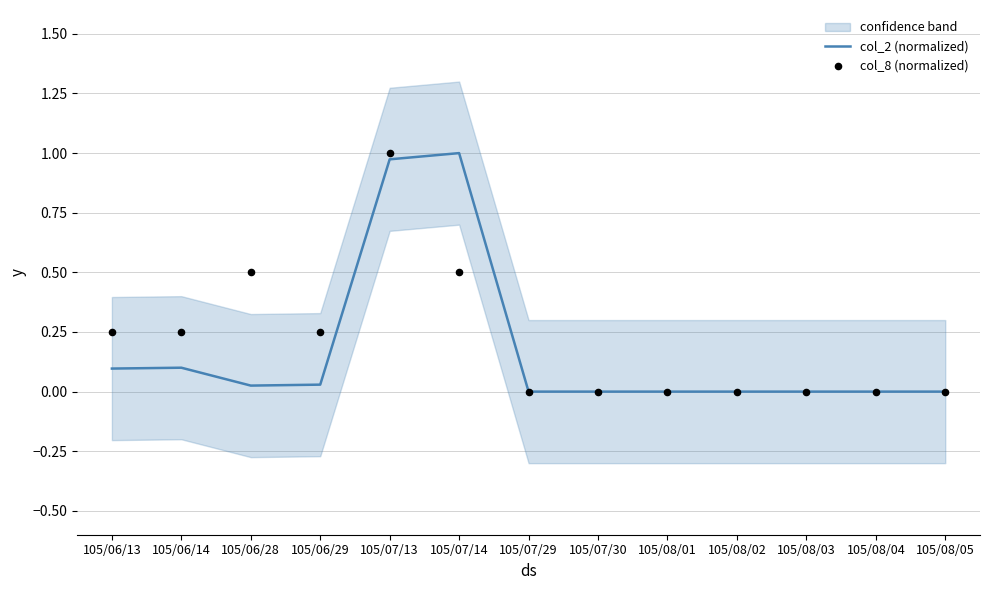

Which series has the largest total across all categories?

col_8 (normalized)